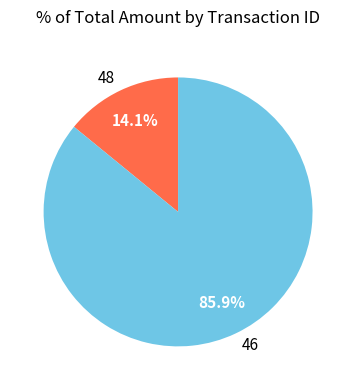

Which has a higher value, 46 or 48?

46